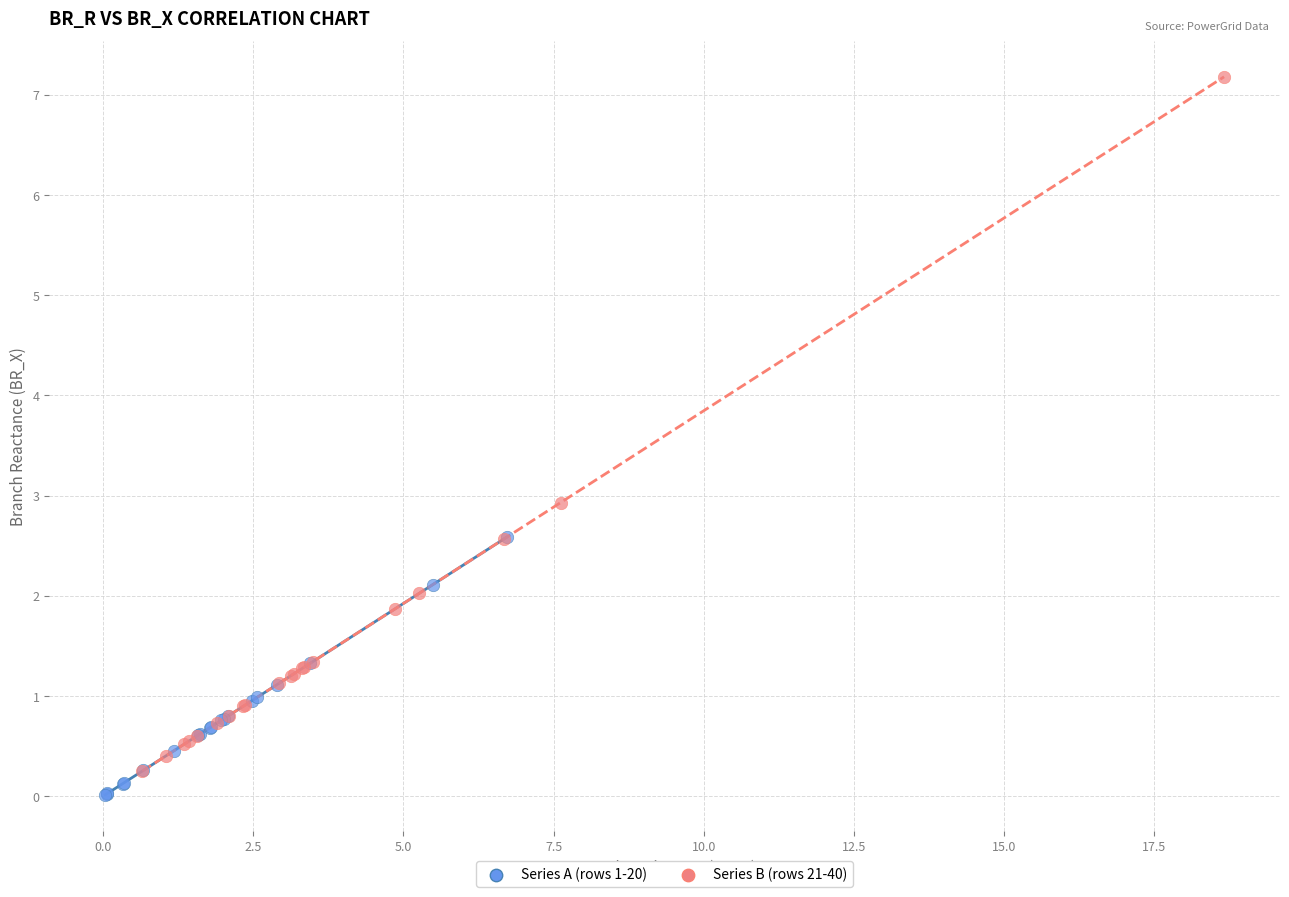

Which series contains the highest Y value?

Series B (rows 21-40)